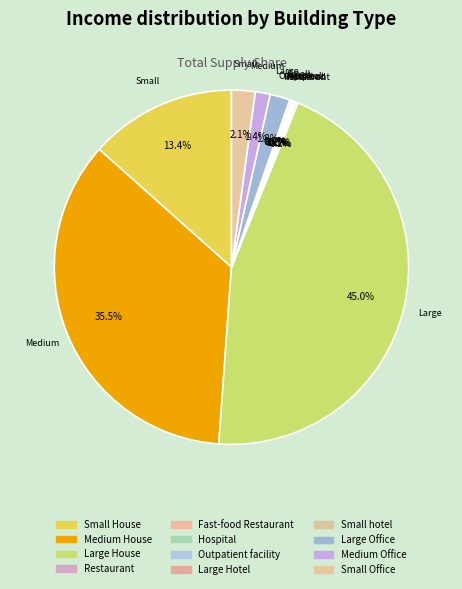

Which category has the biggest portion of the pie?

Large House